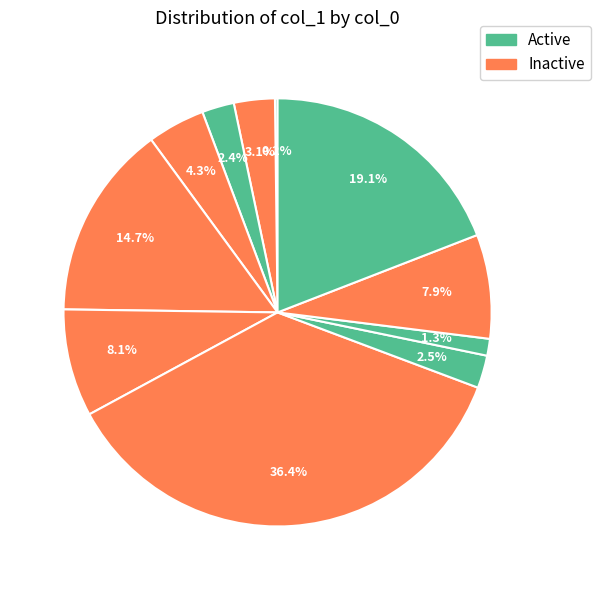

Is there any slice that represents more than half of the pie?

No